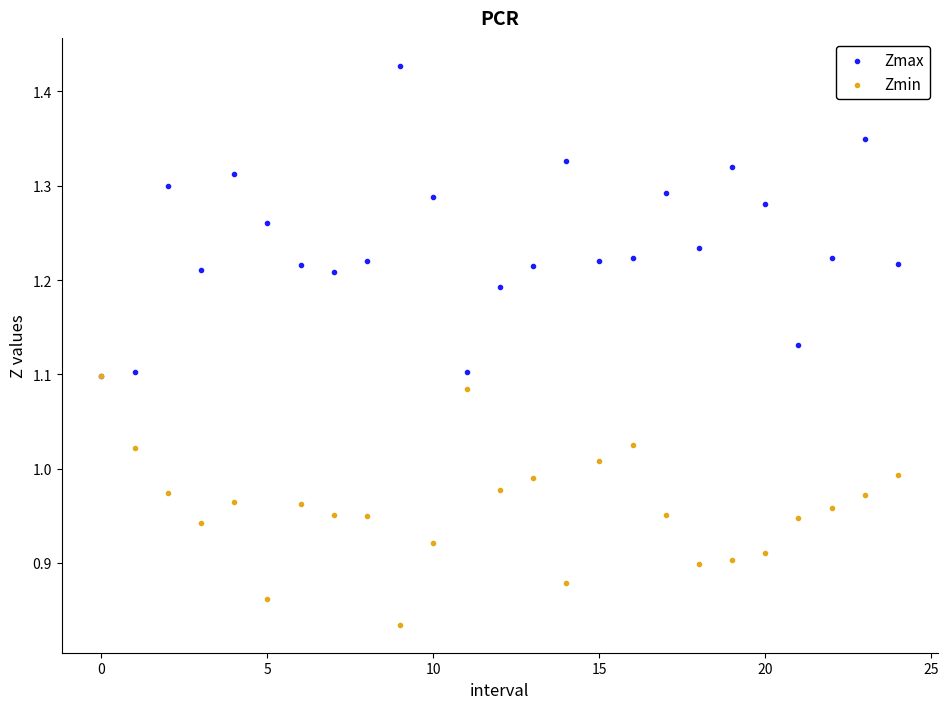

What are all the series names shown in the legend?

Zmax, Zmin